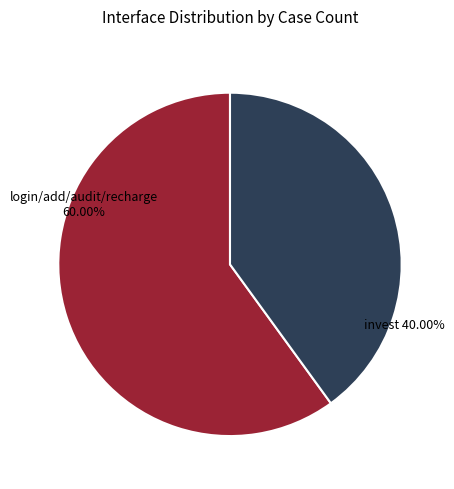

Count the number of slices in the pie.

2